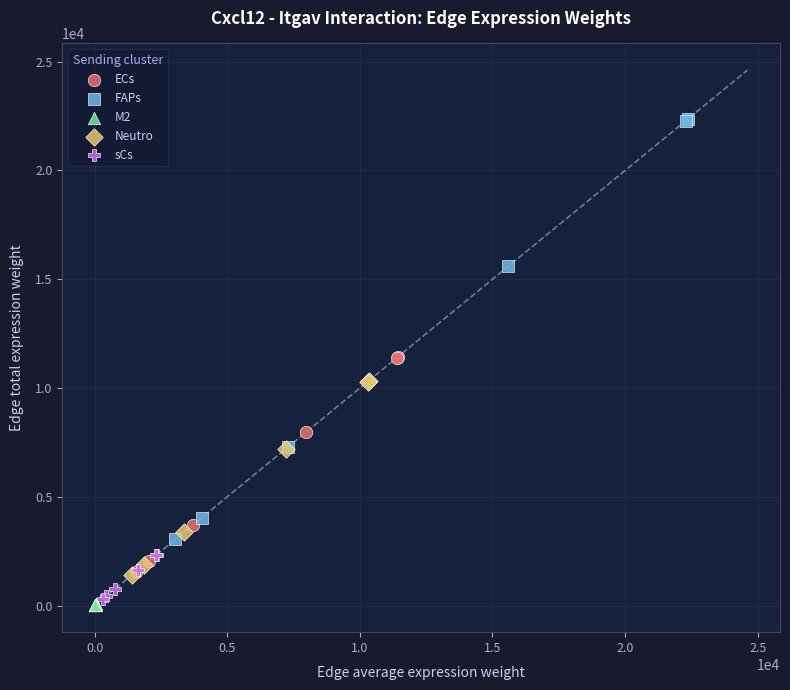

Which series reaches the minimum Y coordinate?

M2